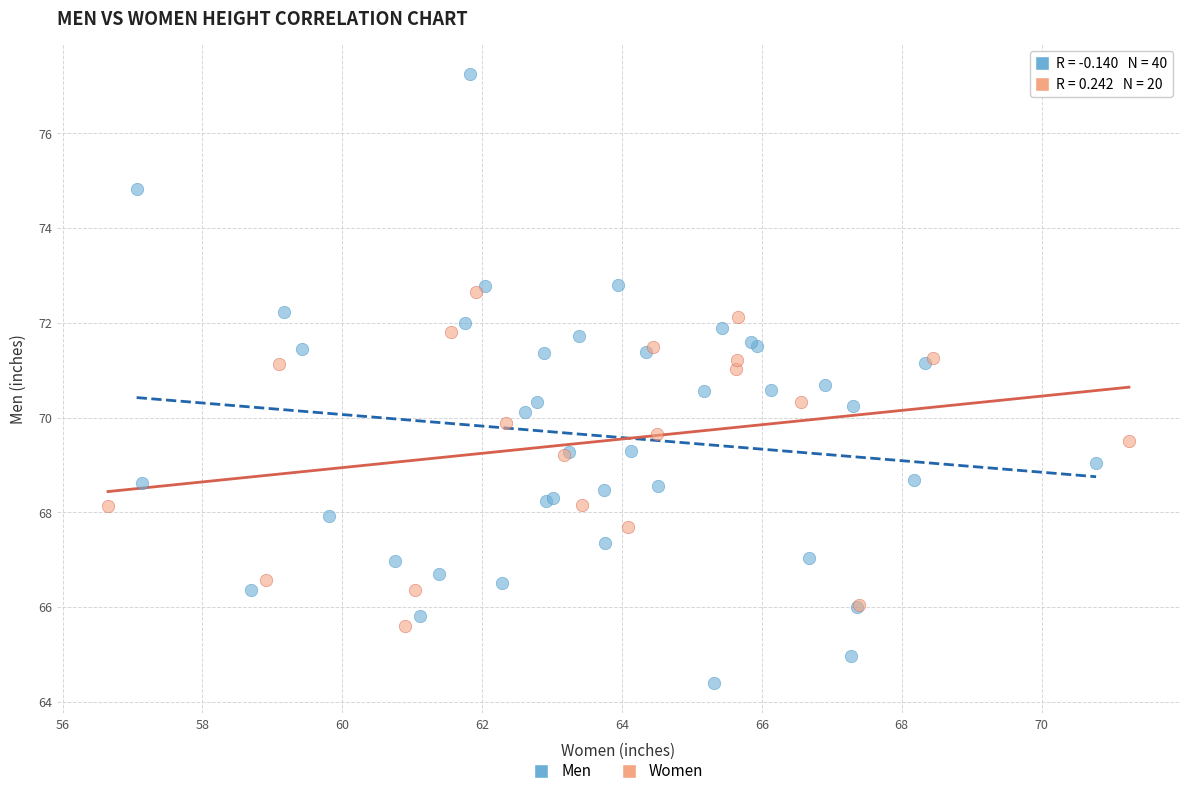

Which series contains the lowest Y value?

Men